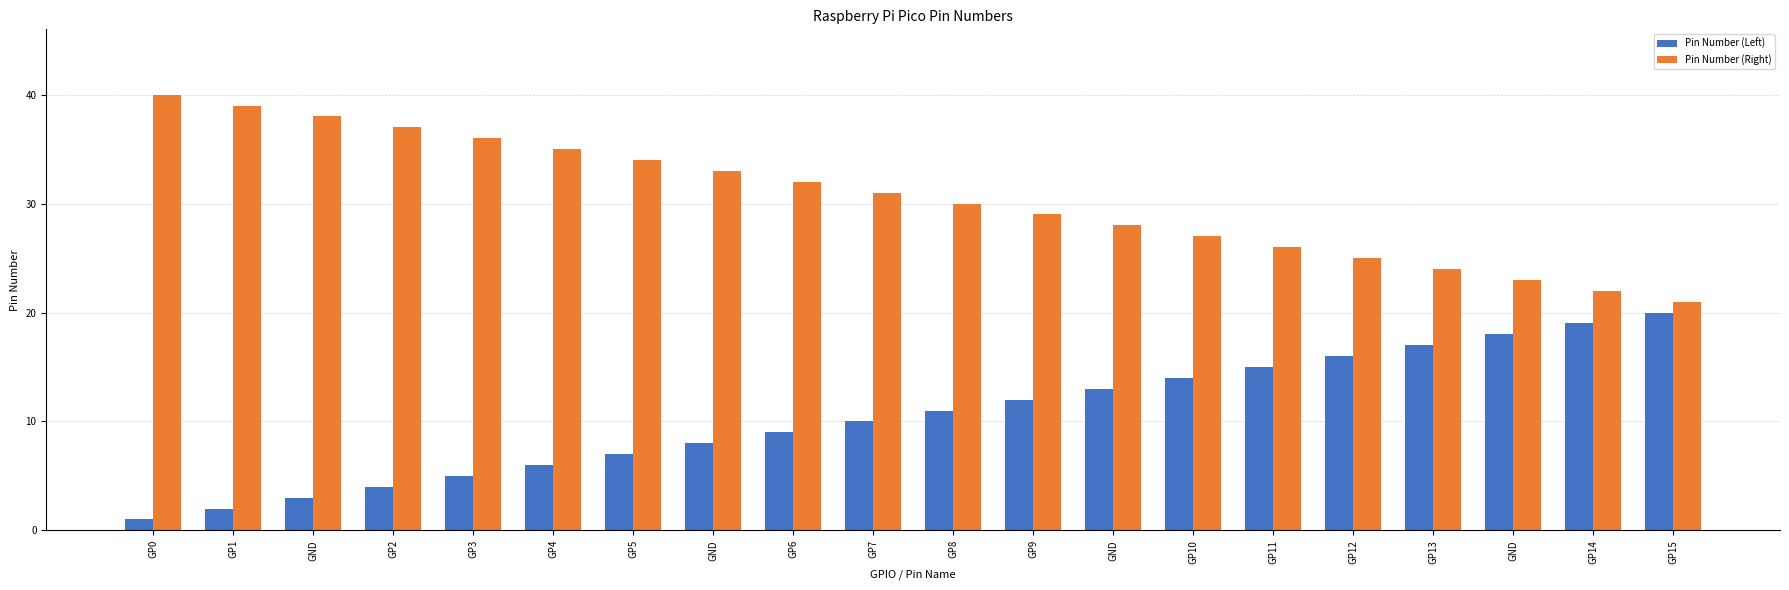

How many distinct data groups are displayed?

2